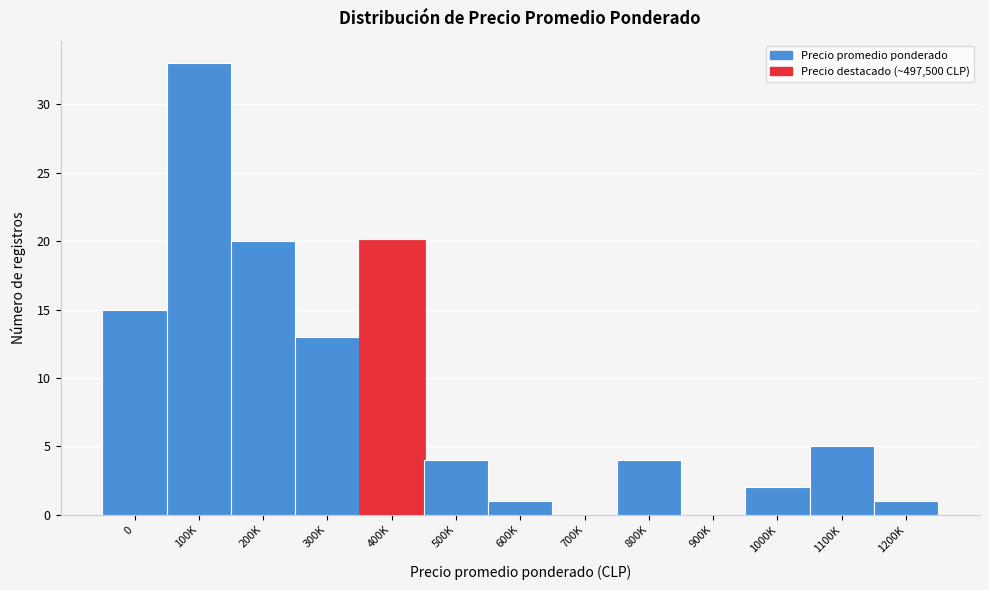

Reading left to right, transcribe all the data shown in this chart.

0=15	100K=33	200K=20	300K=13	400K=20	500K=4	600K=1	700K=0	800K=4	900K=0	1000K=2	1100K=5	1200K=1